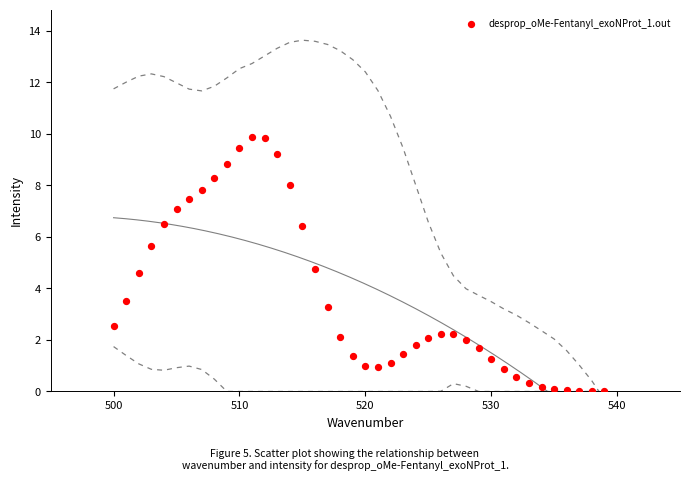

What is the range of Y values (max minus min)?

9.9